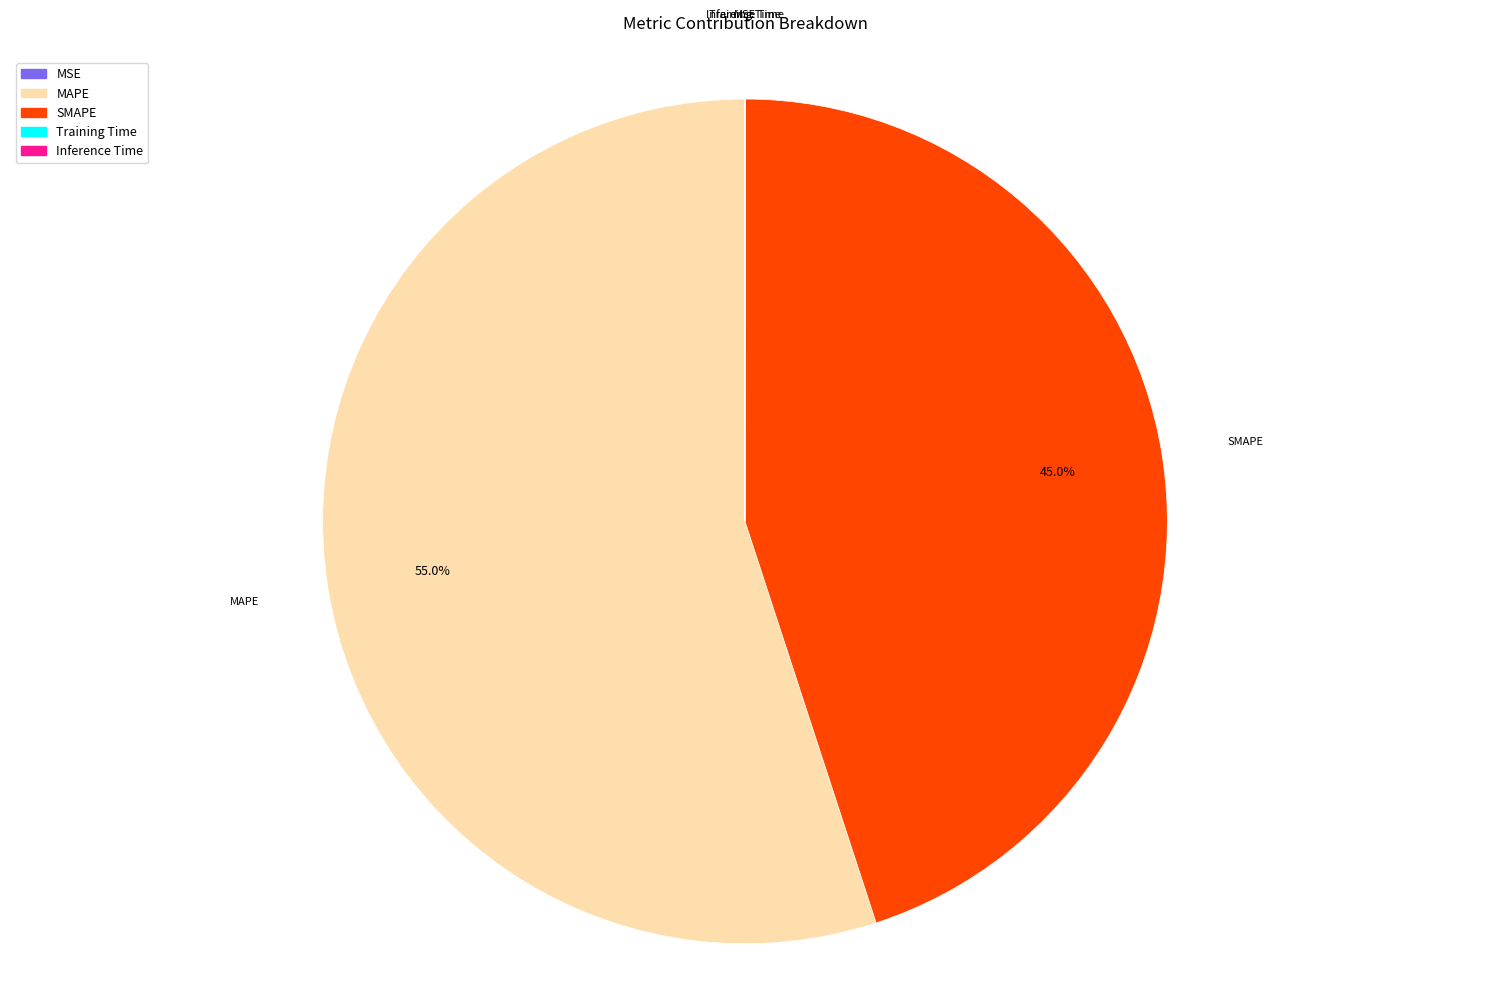

Do SMAPE and MAPE together represent more than half of the pie?

Yes